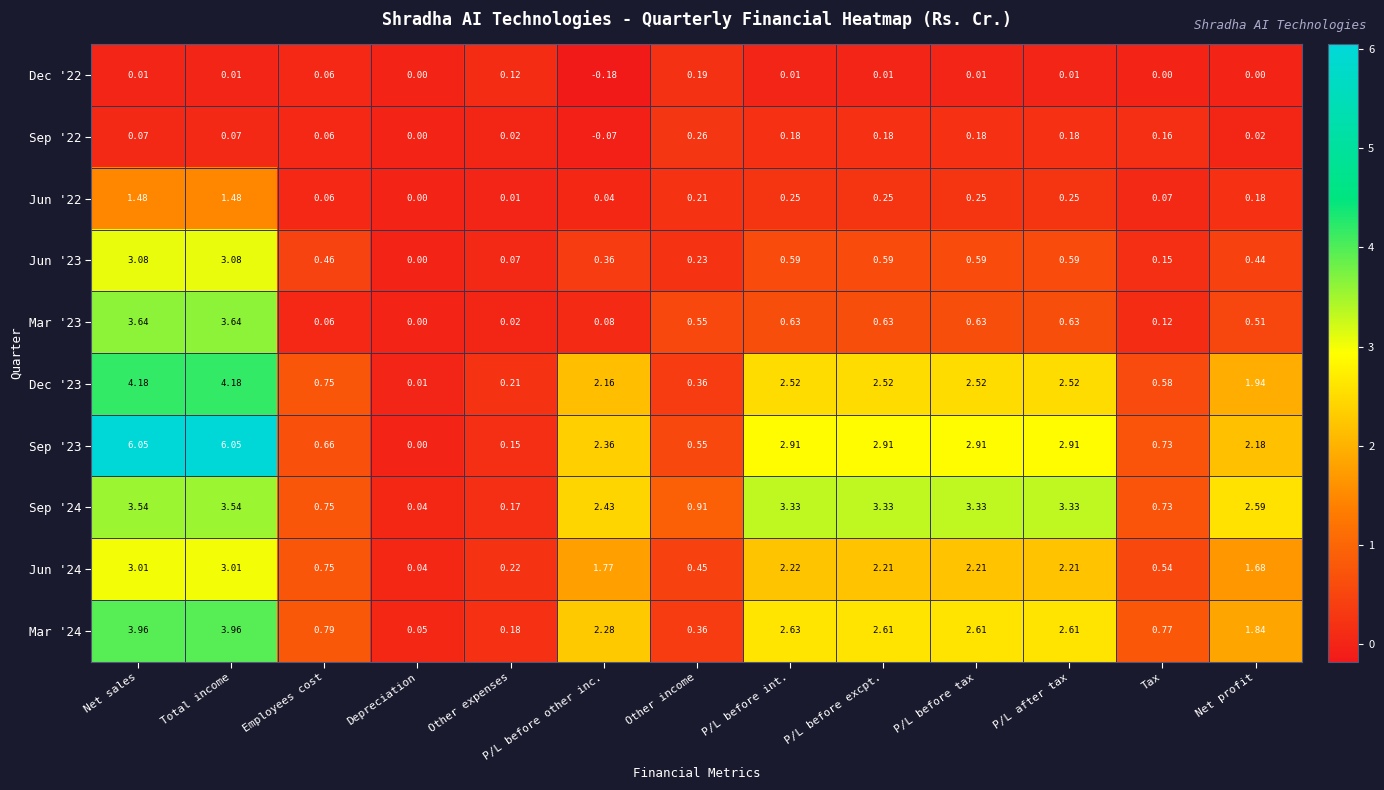

Which category has the lowest value in the Sep '22 series?

P/L before other inc.